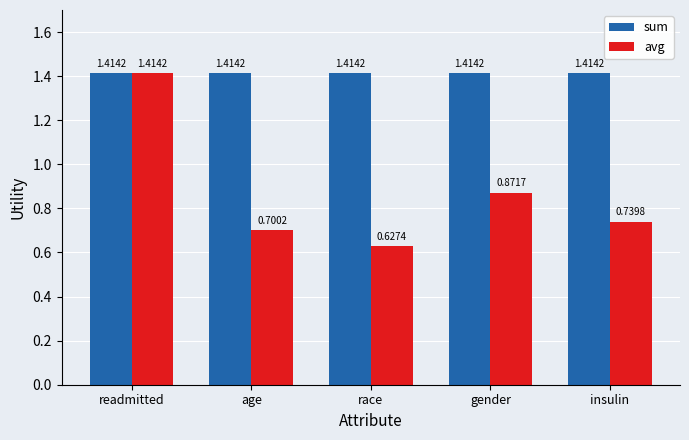

Which series changed the most between gender and insulin?

avg